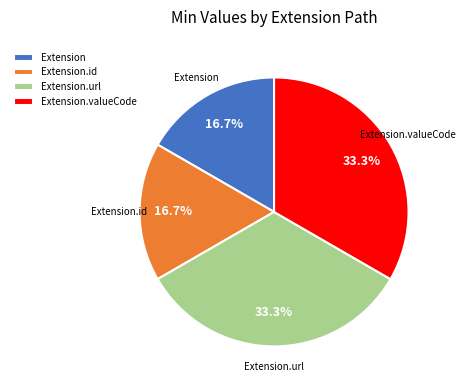

Is there a majority slice in this chart?

No